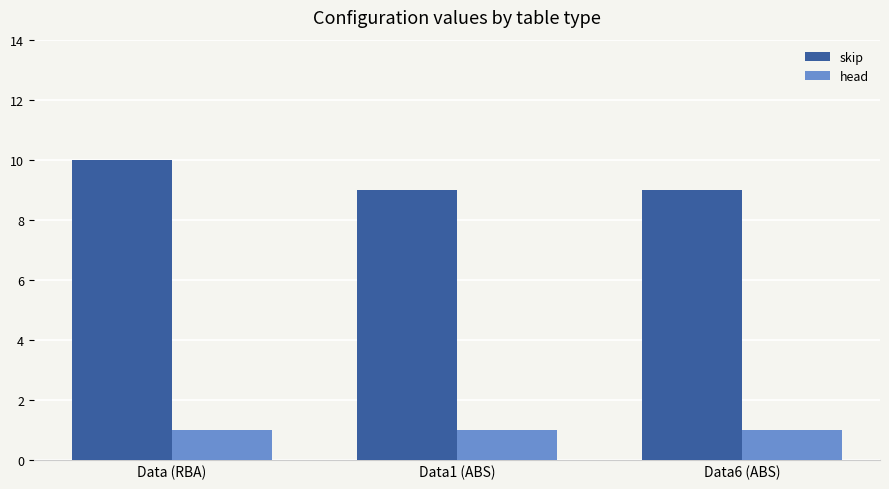

What is the average value of the skip series?

9